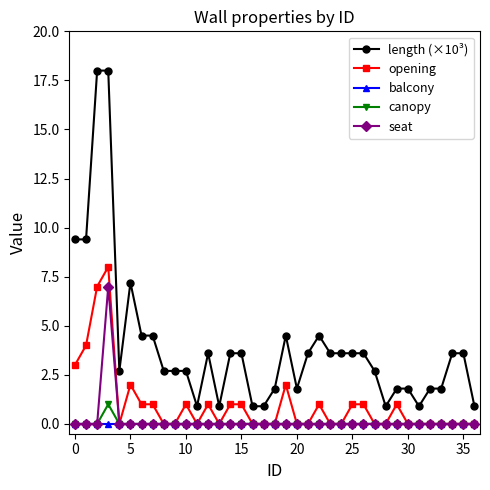

Which series has the largest total across all categories?

length (×10³)